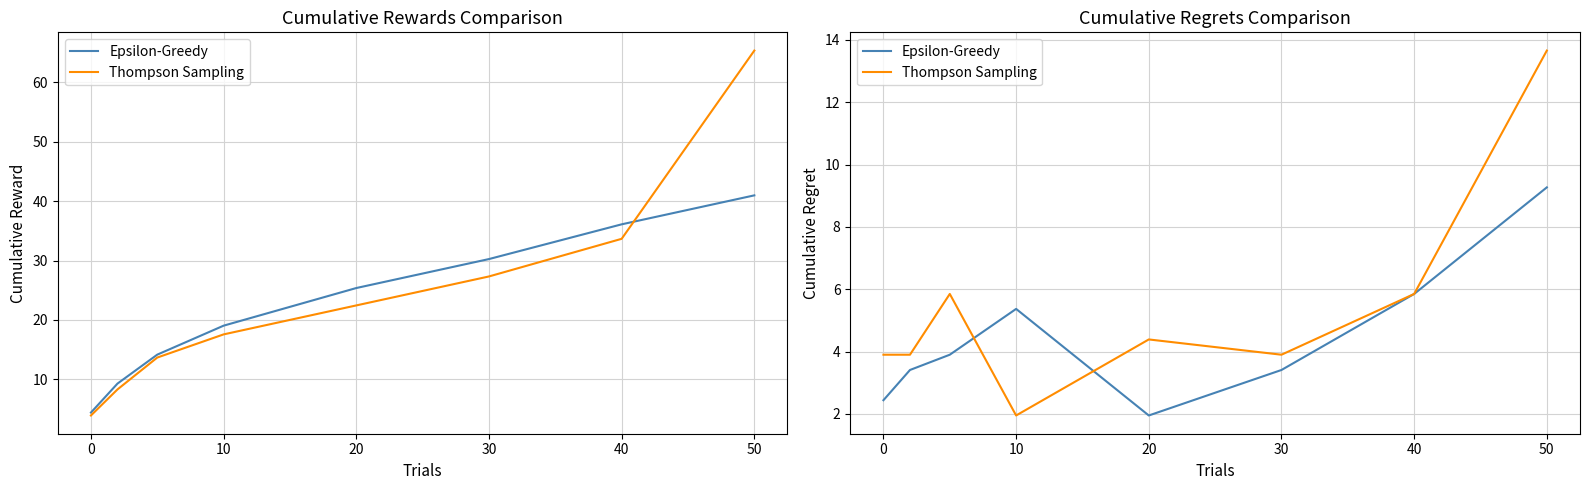

Does the chart display data point markers on the line(s)?

No